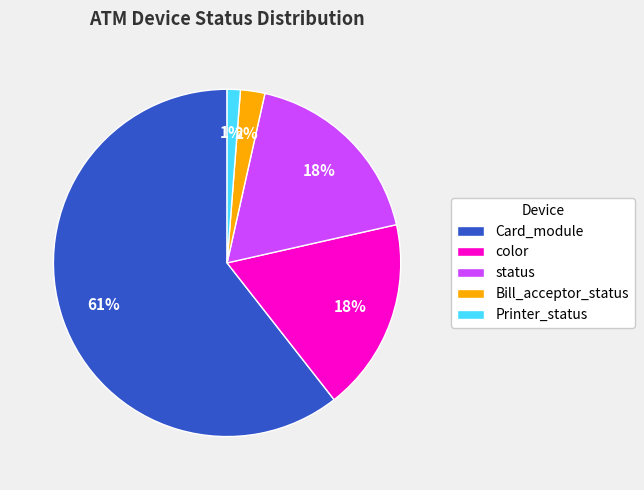

How many slices are in this pie chart?

5